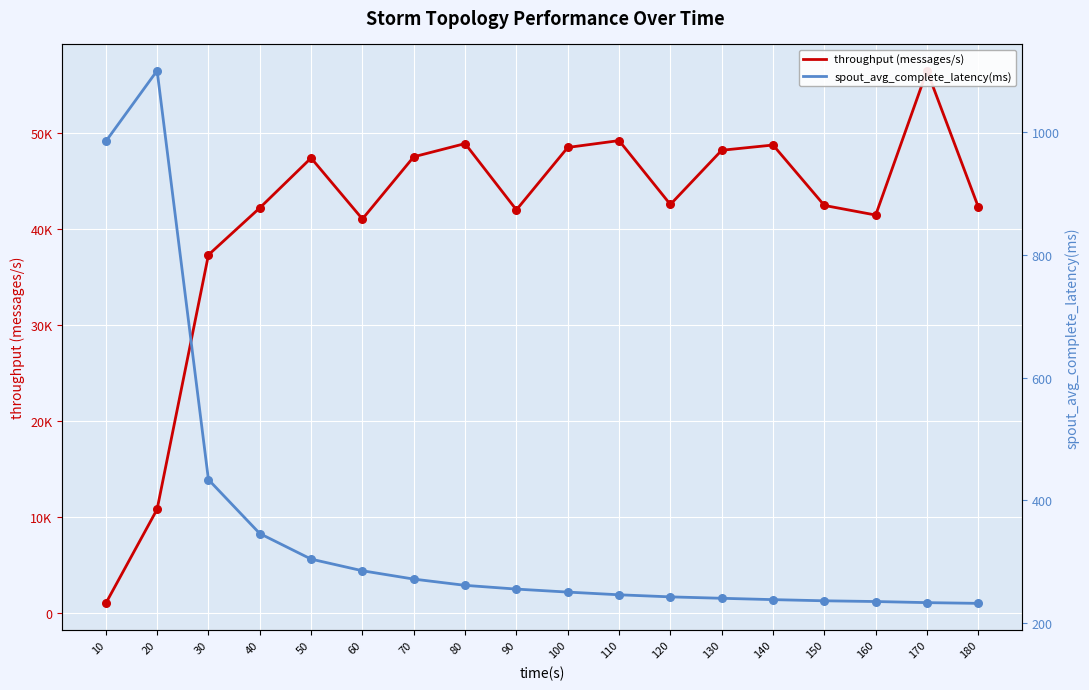

At how many categories does at least one series exceed 15696?

16